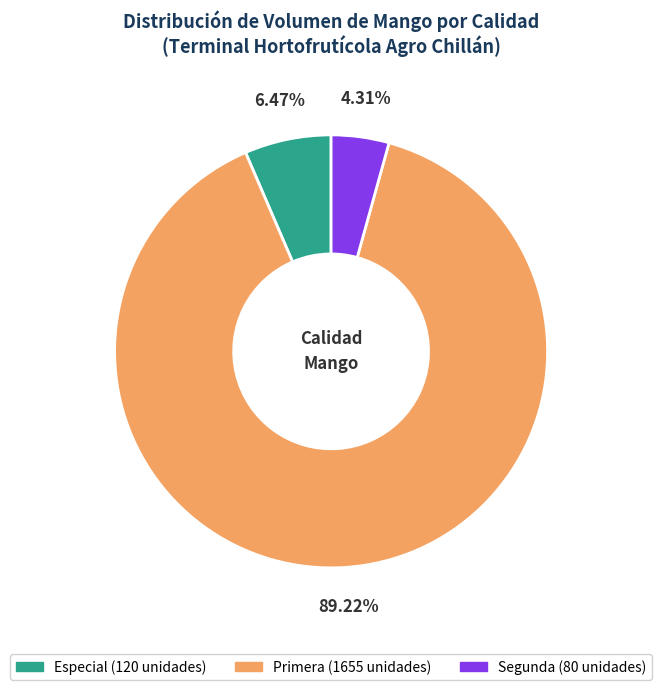

Is the sum of Primera and Especial greater than half?

Yes